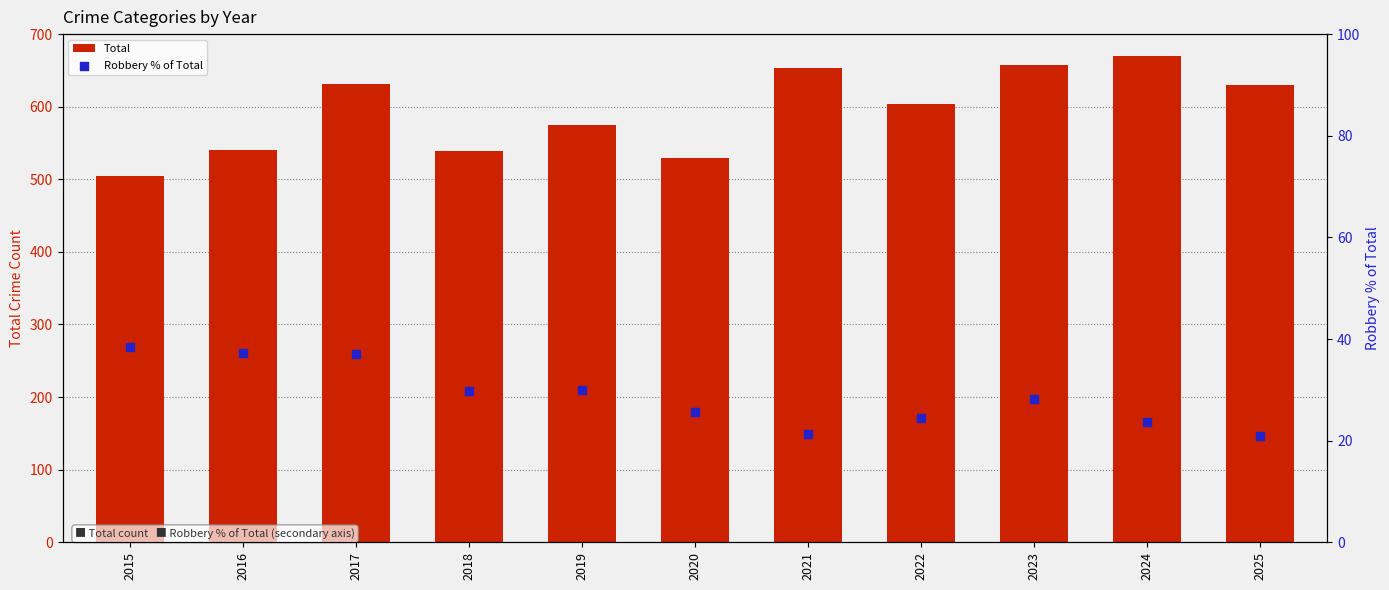

What is the total value across all series at 2021?

674.3